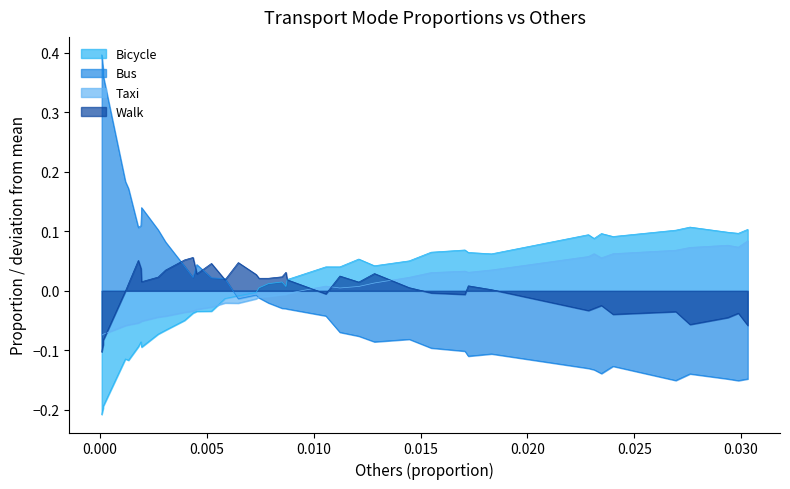

Reading left to right, list all the values displayed in this chart.

Bicycle: -0.2	-0.2	-0.2	-0.1	-0.1	-0.1	-0.1	-0.1	-0.1	-0.1	-0.0	-0.0	-0.0	-0.0	-0.0	-0.0	-0.0	0.0	0.0	0.0	0.0	0.0	0.0	0.0	0.1	0.0	0.1	0.1	0.1	0.1	0.1	0.1	0.1	0.1	0.1	0.1	0.1	0.1	0.1	0.1
Bus: 0.4	0.4	0.4	0.2	0.2	0.1	0.1	0.1	0.1	0.1	0.0	0.0	0.0	0.0	0.0	-0.0	-0.0	-0.0	-0.0	-0.0	-0.0	-0.0	-0.0	-0.1	-0.1	-0.1	-0.1	-0.1	-0.1	-0.1	-0.1	-0.1	-0.1	-0.1	-0.1	-0.2	-0.1	-0.1	-0.2	-0.1
Taxi: -0.1	-0.1	-0.1	-0.1	-0.1	-0.1	-0.1	-0.1	-0.0	-0.0	-0.0	-0.0	-0.0	-0.0	-0.0	-0.0	-0.0	-0.0	-0.0	-0.0	-0.0	-0.0	0.0	0.0	0.0	0.0	0.0	0.0	0.0	0.0	0.0	0.1	0.1	0.1	0.1	0.1	0.1	0.1	0.1	0.1
Walk: -0.1	-0.1	-0.1	-0.0	0.0	0.1	0.0	0.0	0.0	0.0	0.1	0.1	0.0	0.0	0.0	0.0	0.0	0.0	0.0	0.0	0.0	0.0	-0.0	0.0	0.0	0.0	0.0	-0.0	-0.0	0.0	0.0	-0.0	-0.0	-0.0	-0.0	-0.0	-0.1	-0.0	-0.0	-0.1